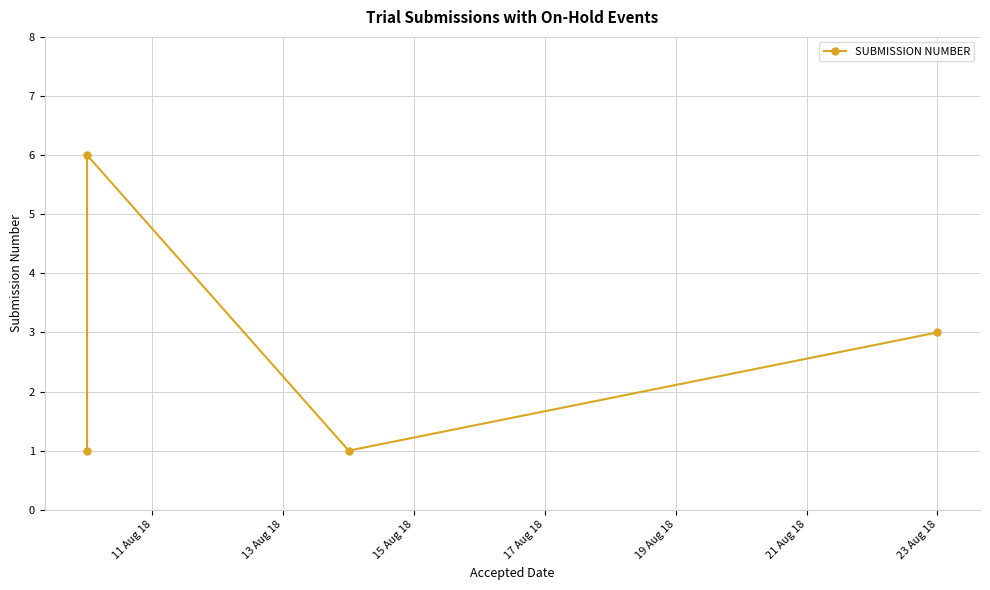

Is it true that the value at 23 Aug 18 is 4?

False